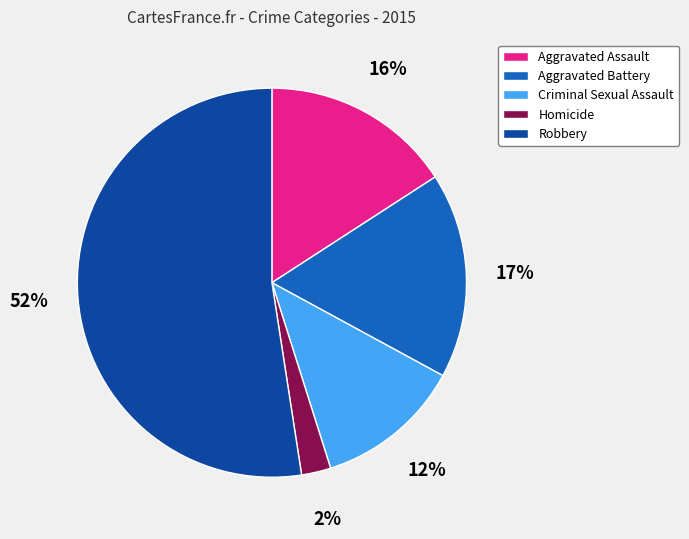

Rank the categories by value from lowest to highest.

Homicide, Criminal Sexual Assault, Aggravated Assault, Aggravated Battery, Robbery